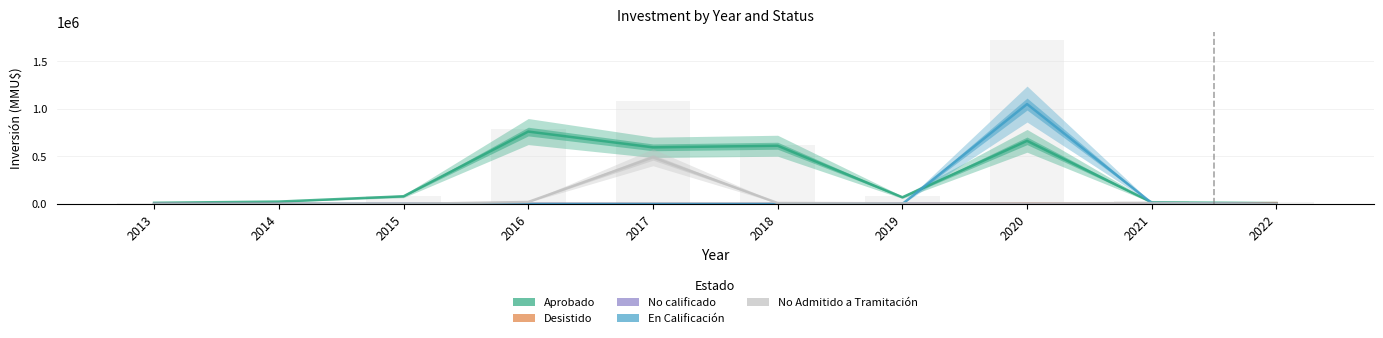

What are all the series names shown in the legend?

Aprobado, Desistido, No calificado, En Calificación, No Admitido a Tramitación